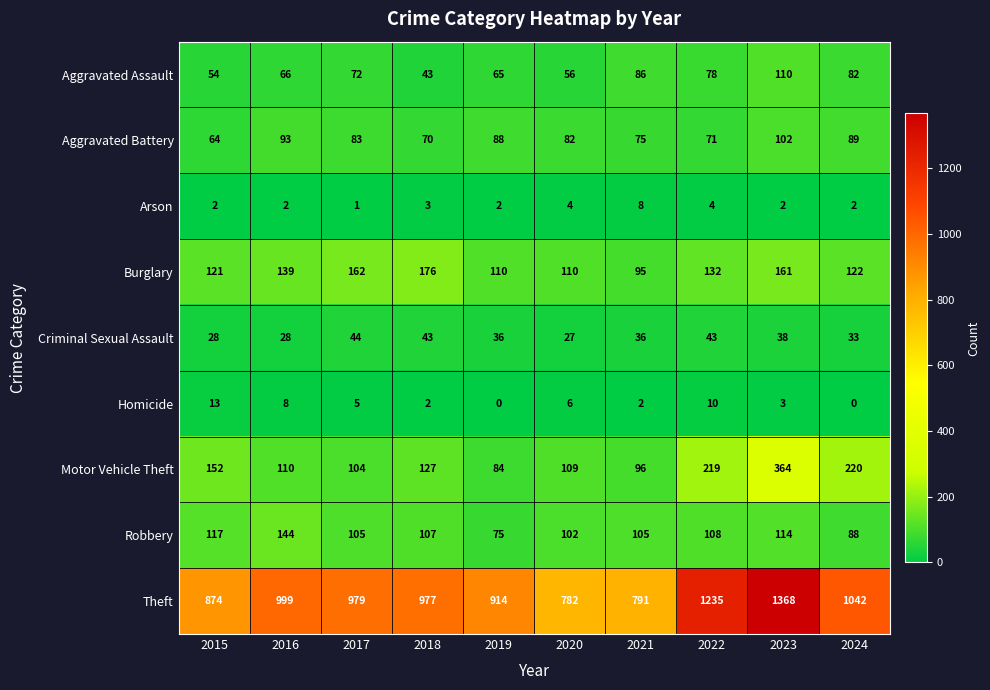

Count the number of categories in the chart.

10